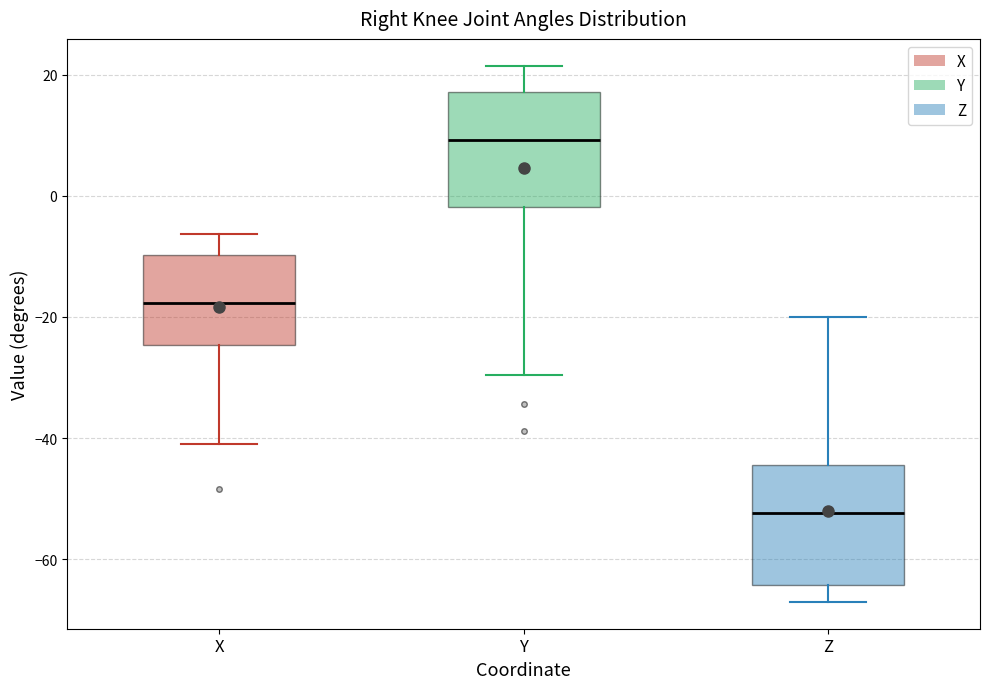

Reading left to right, read every box against the y-axis: the position of its median line, the range the box covers, and the ends of its whiskers. The values are not printed on the chart, so give them approximately, as read against the axis.

X: median -18, box -24 to -10, whiskers -40 to -6
Y: median 10, box -2 to 18, whiskers -30 to 22
Z: median -52, box -64 to -44, whiskers -68 to -20